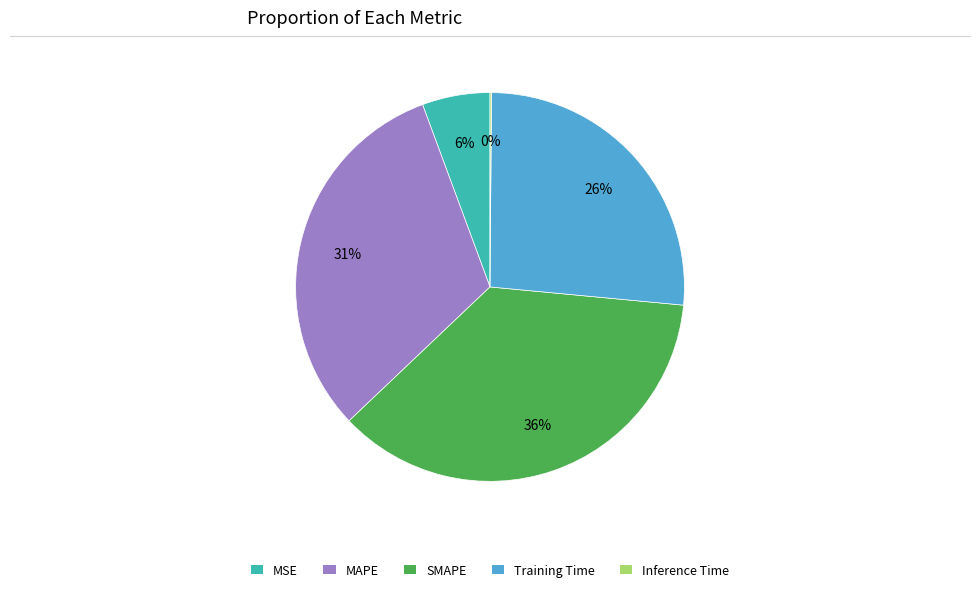

Does any single category account for the majority?

No